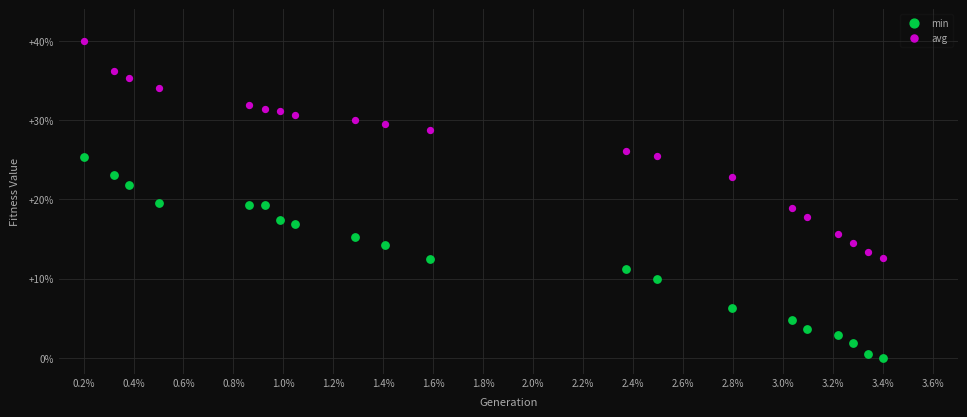

What are all the series names shown in the legend?

min, avg